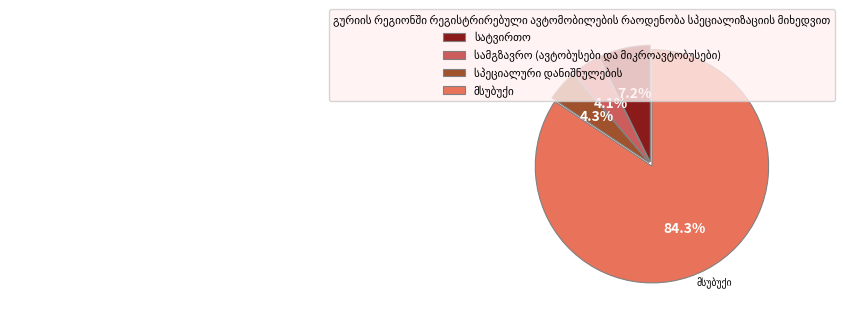

To the nearest percent, what is the average slice percentage?

25%